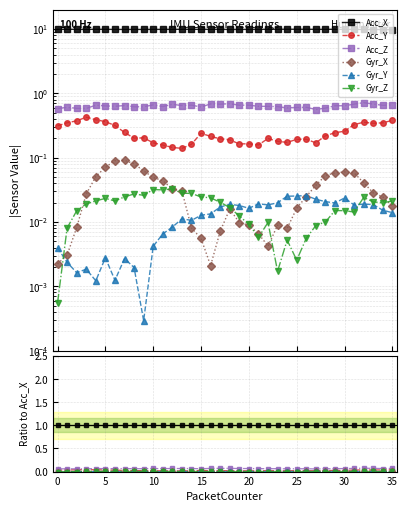

At how many categories does at least one series exceed 0?

36